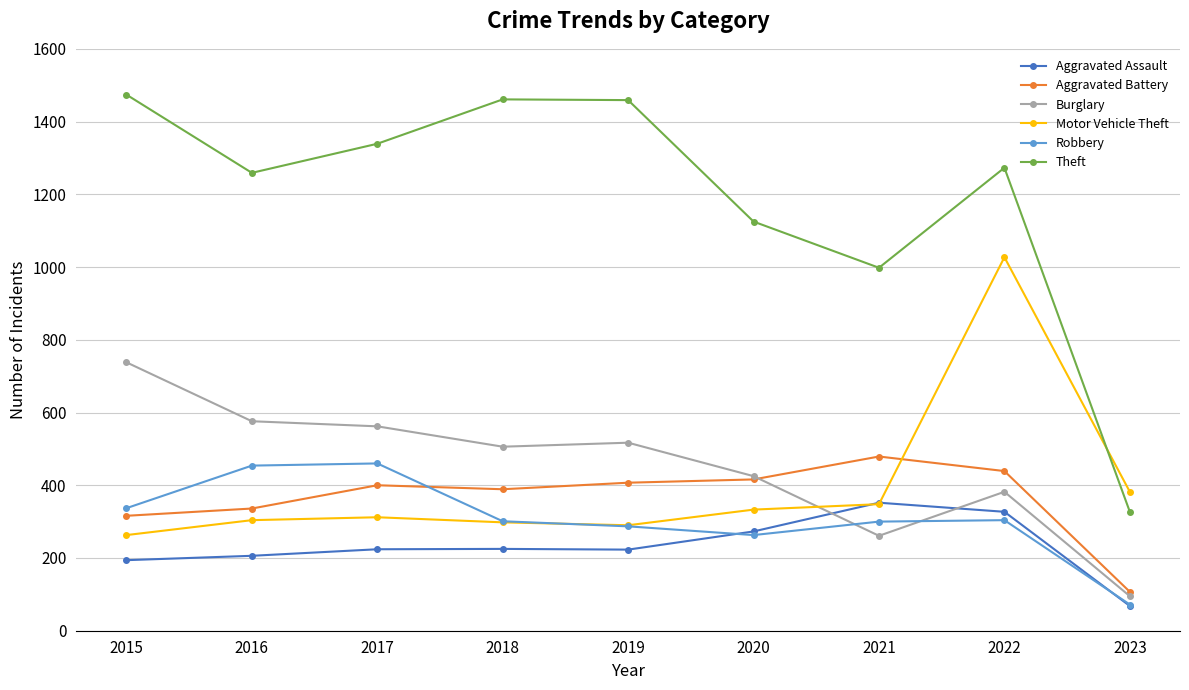

What is the highest value of the Burglary series?

738